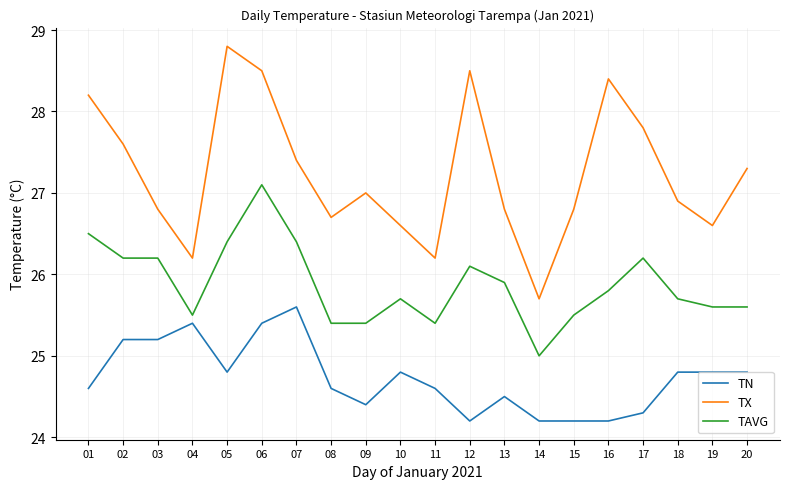

The value of TN at 03 is 10.7. True or false?

False